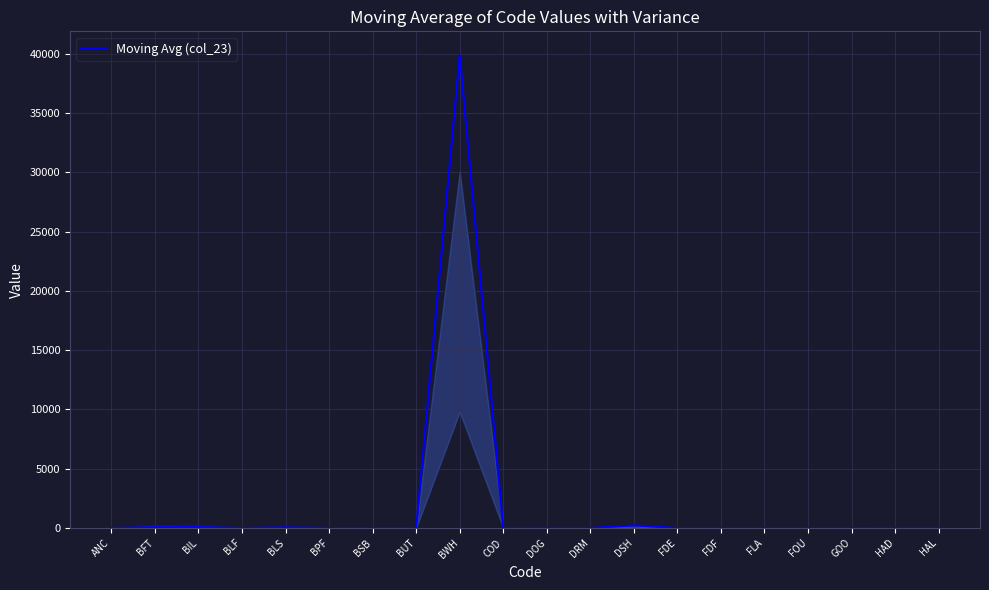

The value at BPF is 0.0. True or false?

True